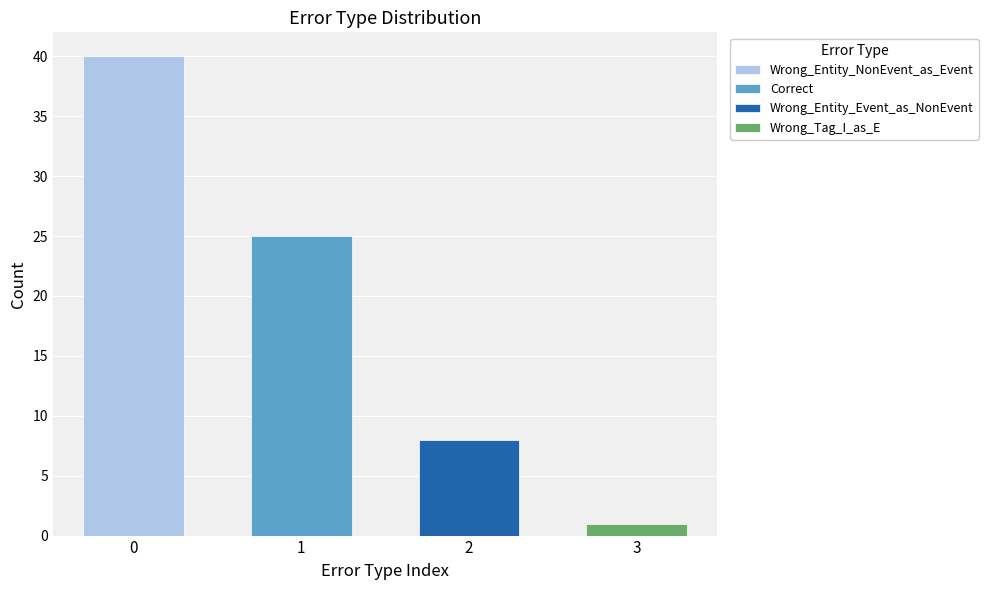

What is the label of the 2nd bar from the right?

Wrong_Entity_Event_as_NonEvent